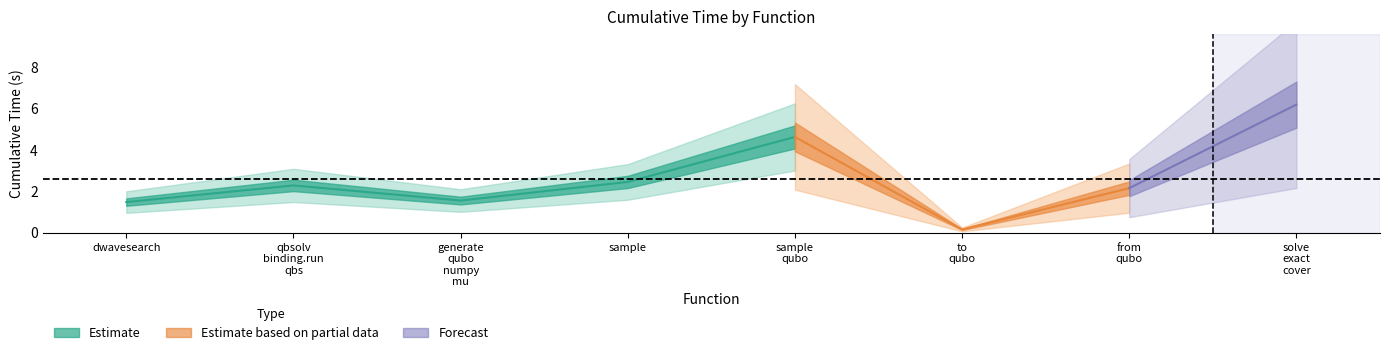

How many lines are shown in the chart?

1